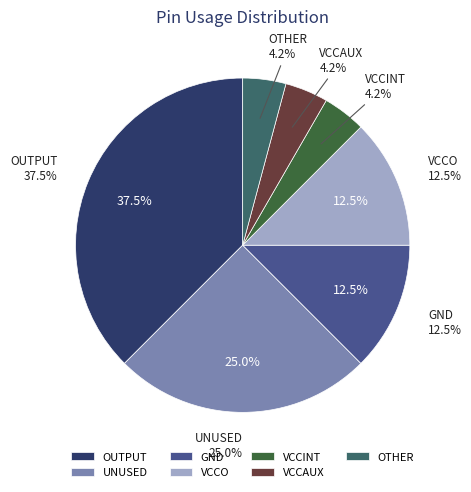

What percentage is NOT represented by GND?

87.5%